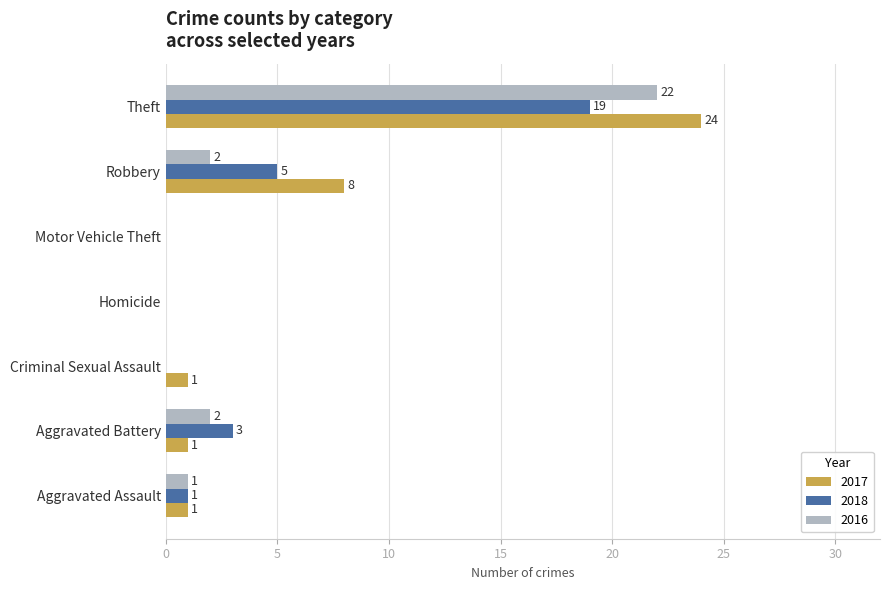

At which category is the sum across all series the highest?

Theft